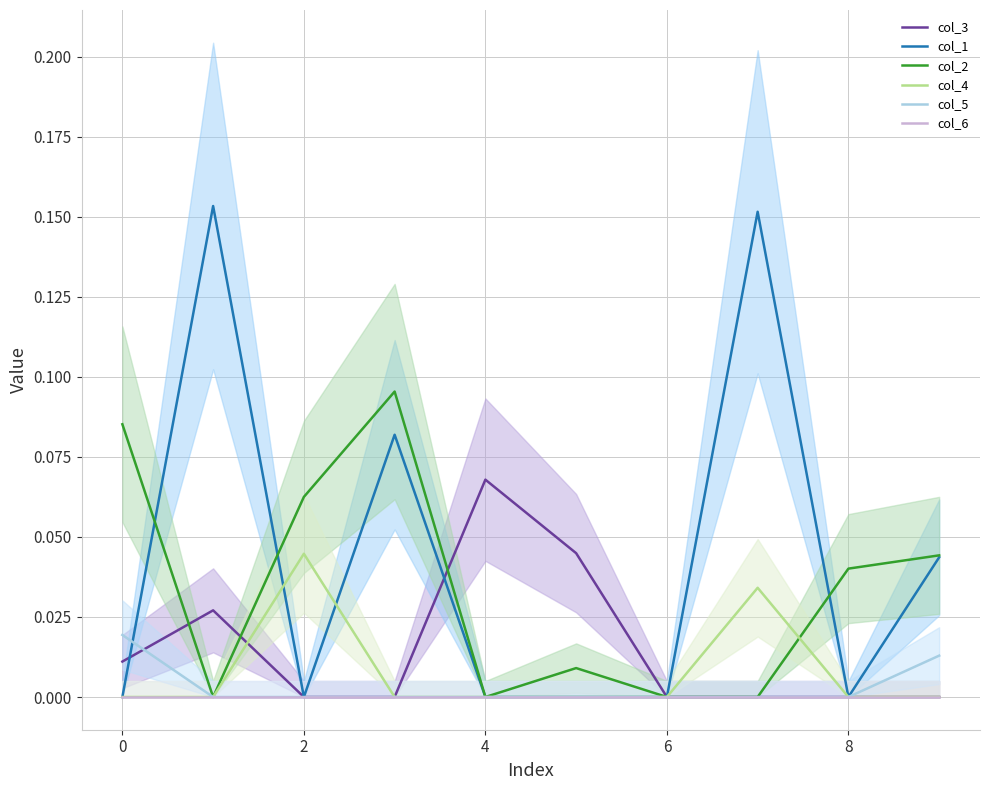

True or false: col_4 and col_5 intersect in this chart.

False